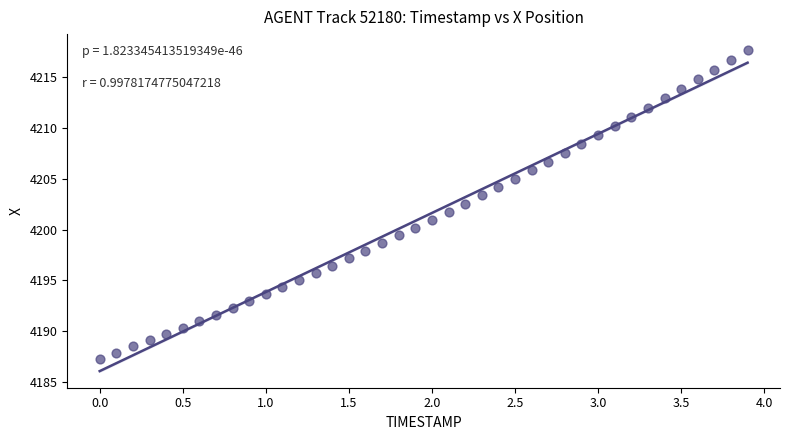

What is the range of X values (max minus min)?

3.9